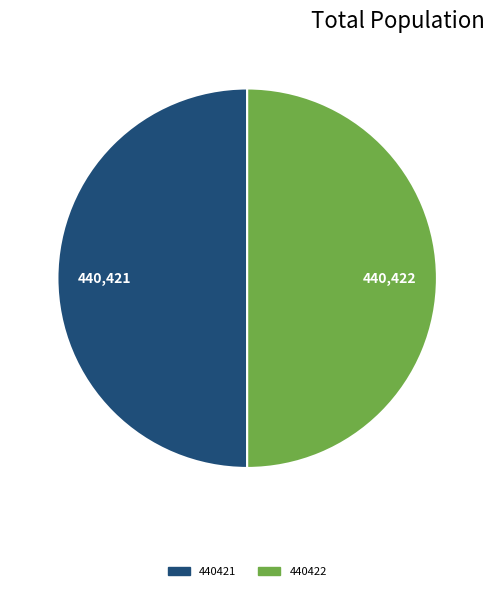

Is it true that 440421 is 35% of the pie?

False